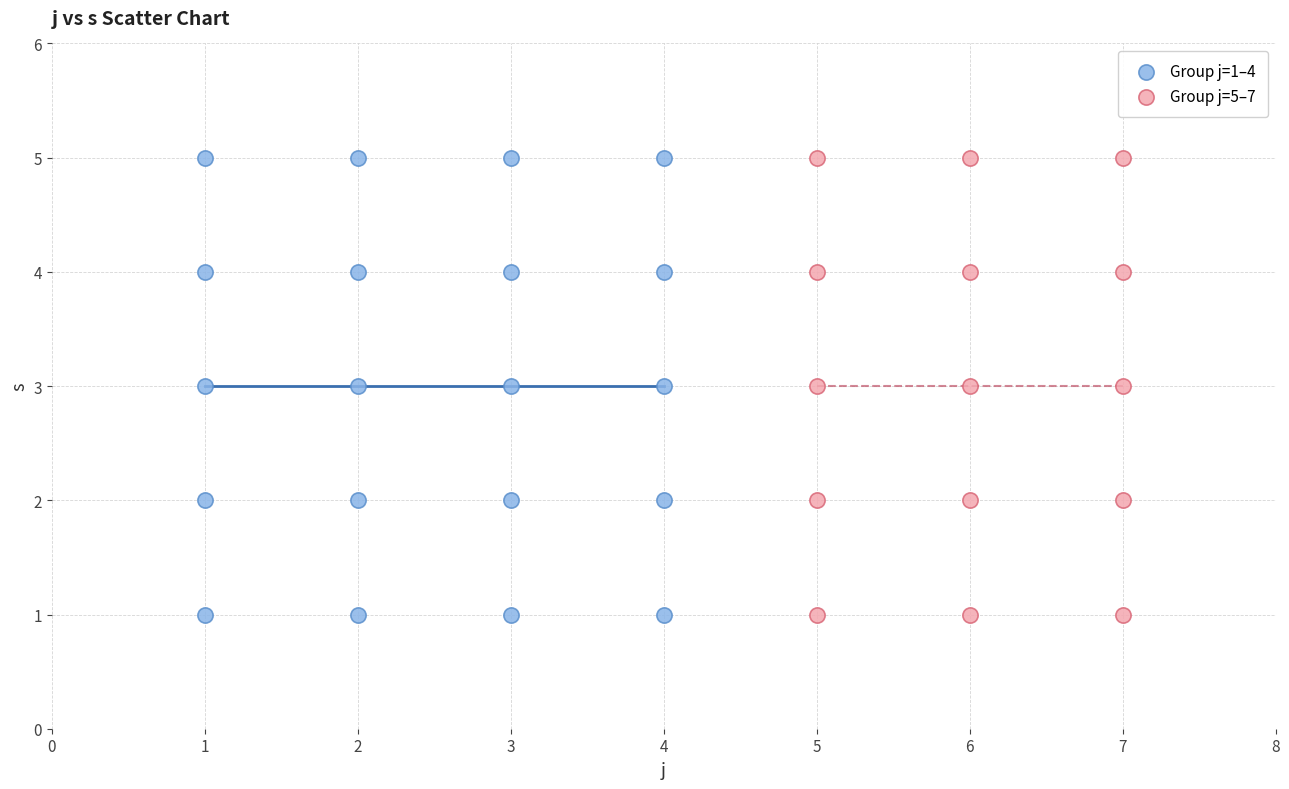

What are all the series names shown in the legend?

Group j=1–4, Group j=5–7